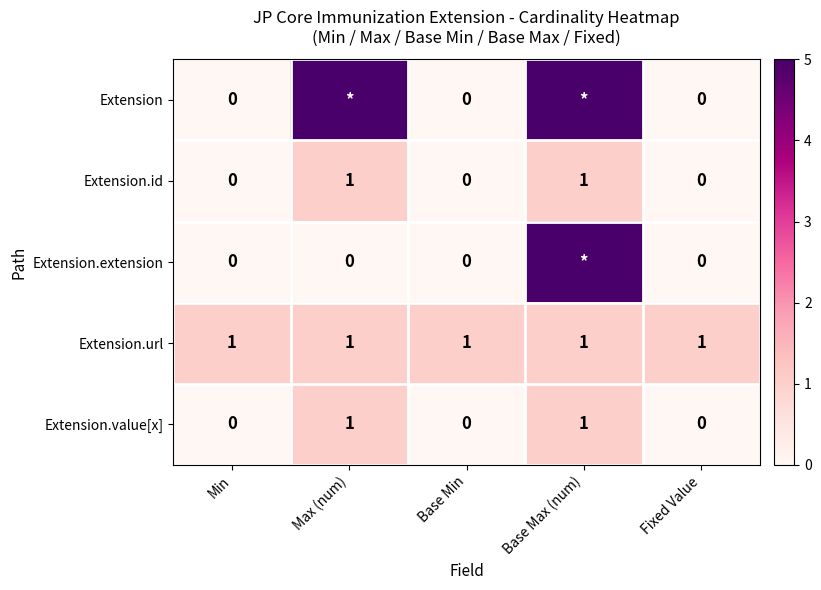

Which label corresponds to the largest value in the chart?

Max (num)